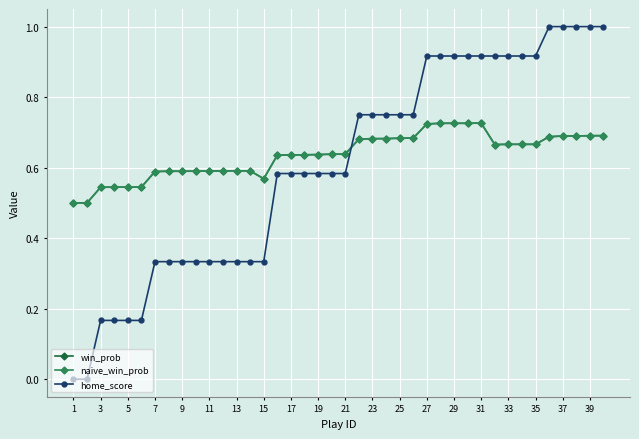

Which series has the largest total across all categories?

win_prob